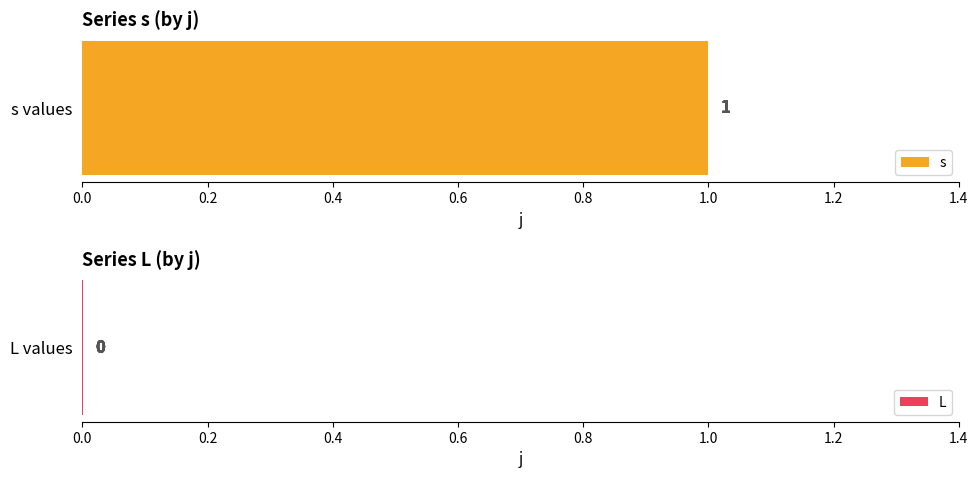

Does the chart contain stacked bars?

No